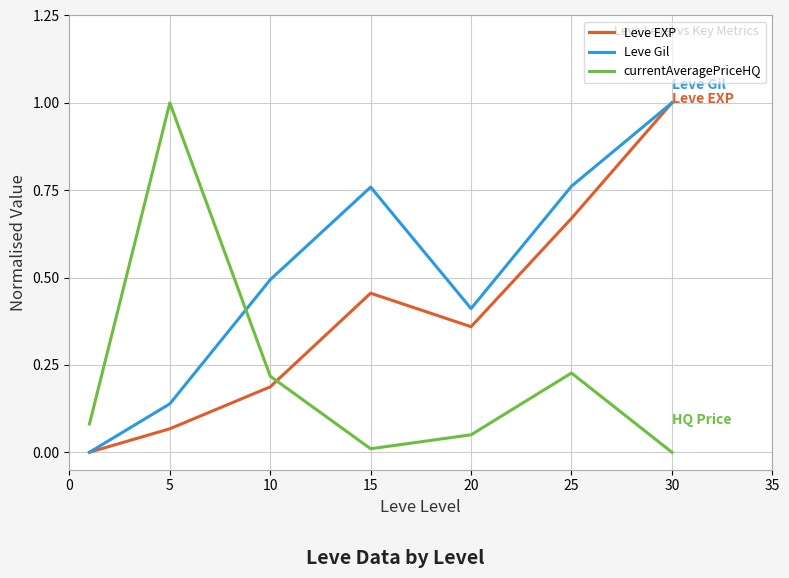

True or false: currentAveragePriceHQ has more than 2 interior local peaks.

False